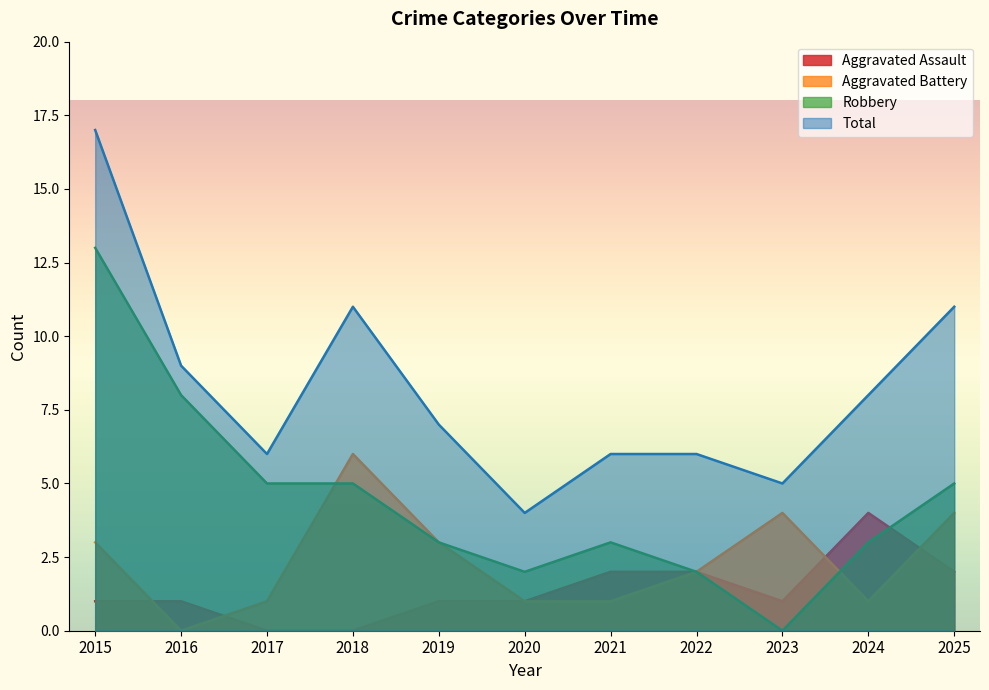

Reading left to right, list all the values displayed in this chart.

Aggravated Assault: 1	1	0	0	1	1	2	2	1	4	2
Aggravated Battery: 3	0	1	6	3	1	1	2	4	1	4
Robbery: 13	8	5	5	3	2	3	2	0	3	5
Total: 17	9	6	11	7	4	6	6	5	8	11